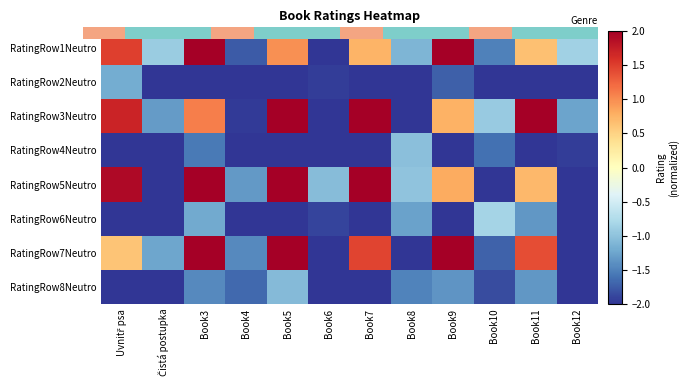

Is the value of RatingRow7Neutro at Book7 greater than the value of RatingRow4Neutro at Book6?

Yes